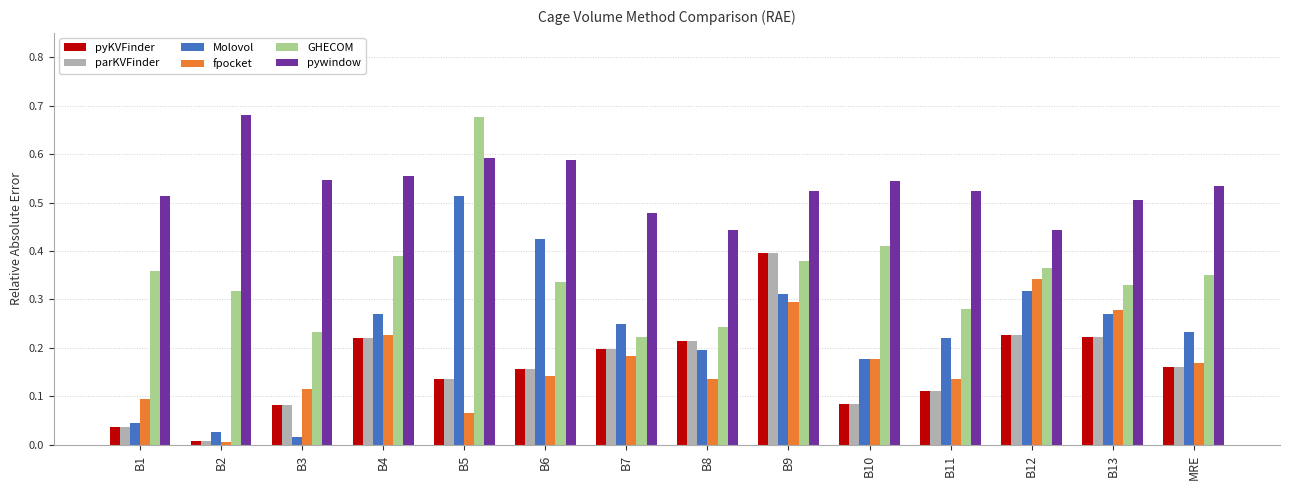

Does the chart contain any negative values?

No